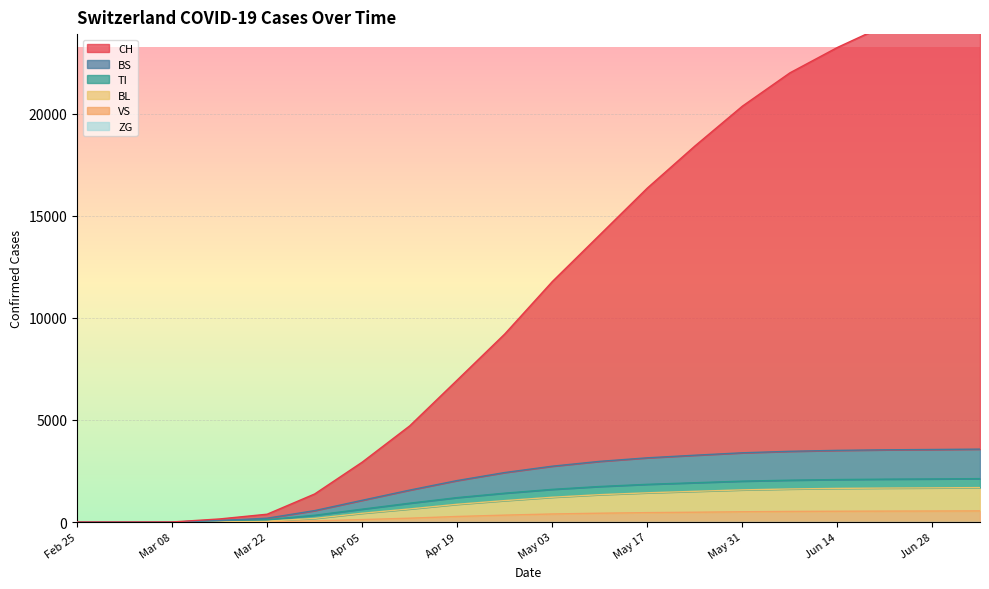

Reading right to left, extract all data points from this chart.

CH: 25697	25128	24320	23244	21999	20368	18415	16356	14065	11775	9210	6954	4709	2932	1374	383	151	3	0	0
BL: 1687	1673	1663	1647	1619	1575	1504	1431	1340	1214	1050	869	641	429	177	44	11	0	0	0
VS: 545	539	535	529	519	503	480	460	432	394	338	272	188	120	54	19	6	0	0	0
TI: 3571	3552	3537	3510	3464	3391	3272	3145	2972	2735	2424	2032	1564	1065	560	187	72	0	0	0
BS: 2126	2111	2100	2081	2050	2003	1925	1847	1741	1600	1414	1197	923	631	332	114	72	0	0	0